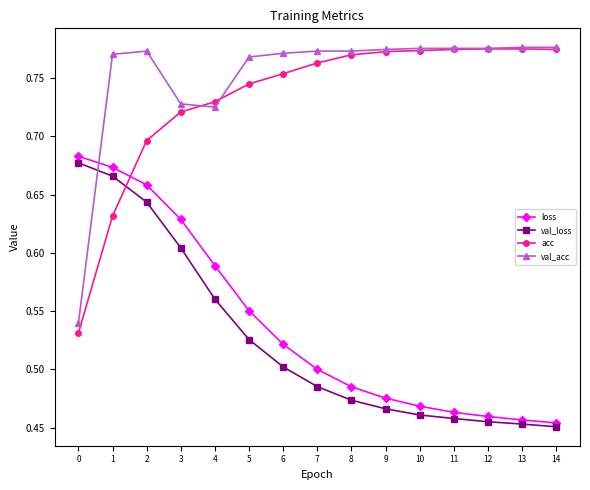

True or false: val_loss and loss cross at least once.

False